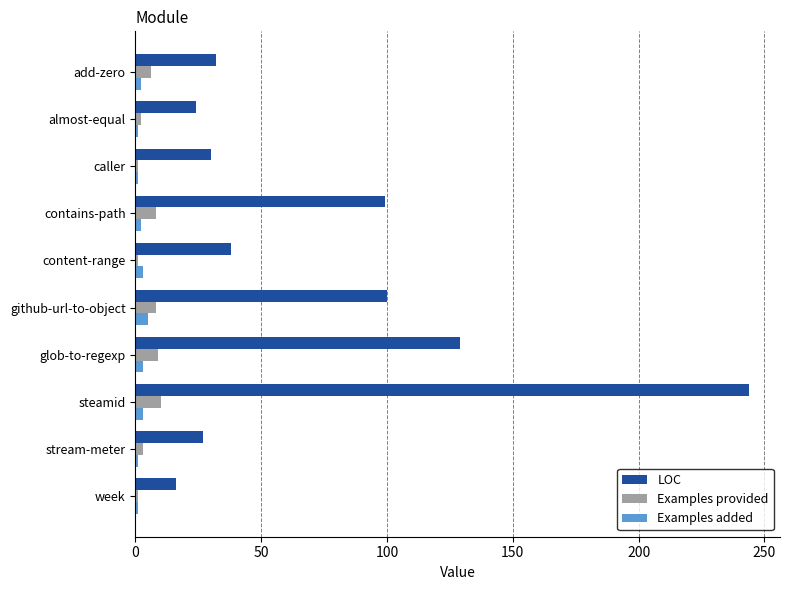

Which series has the widest spread of values?

LOC